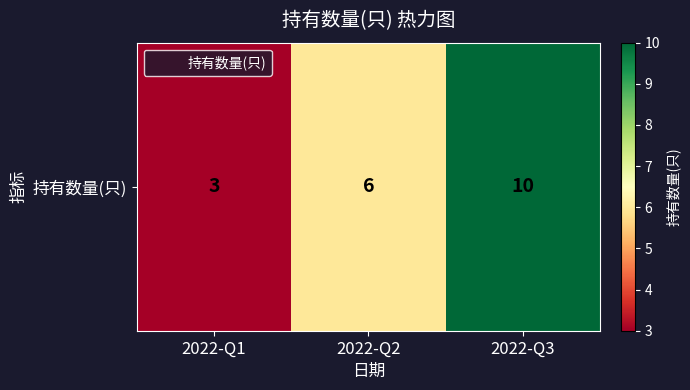

Which label corresponds to the smallest value in the chart?

2022-Q1